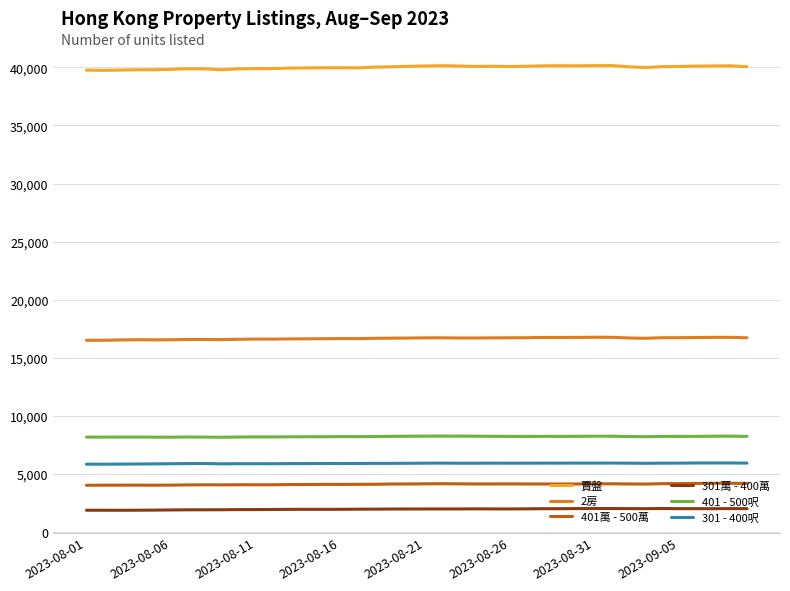

What are all the series names shown in the legend?

賣盤, 2房, 401萬 - 500萬, 301萬 - 400萬, 401 - 500呎, 301 - 400呎